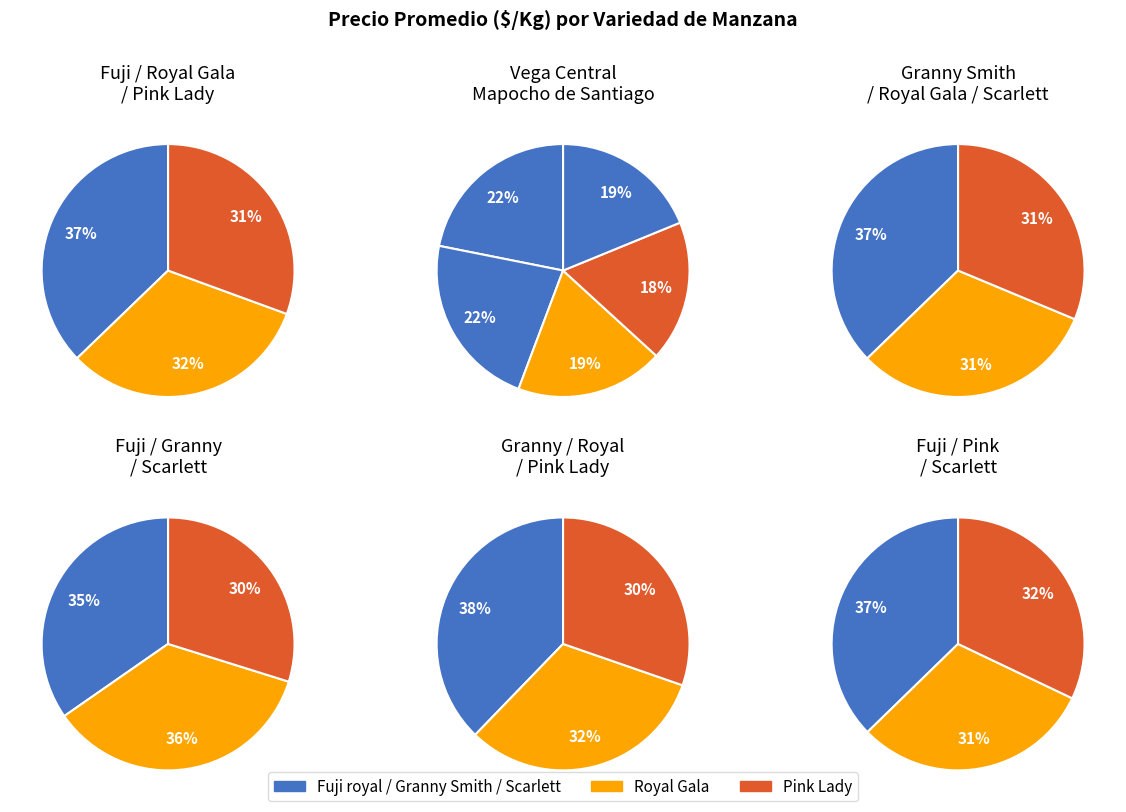

Which slice is the largest?

Granny Smith